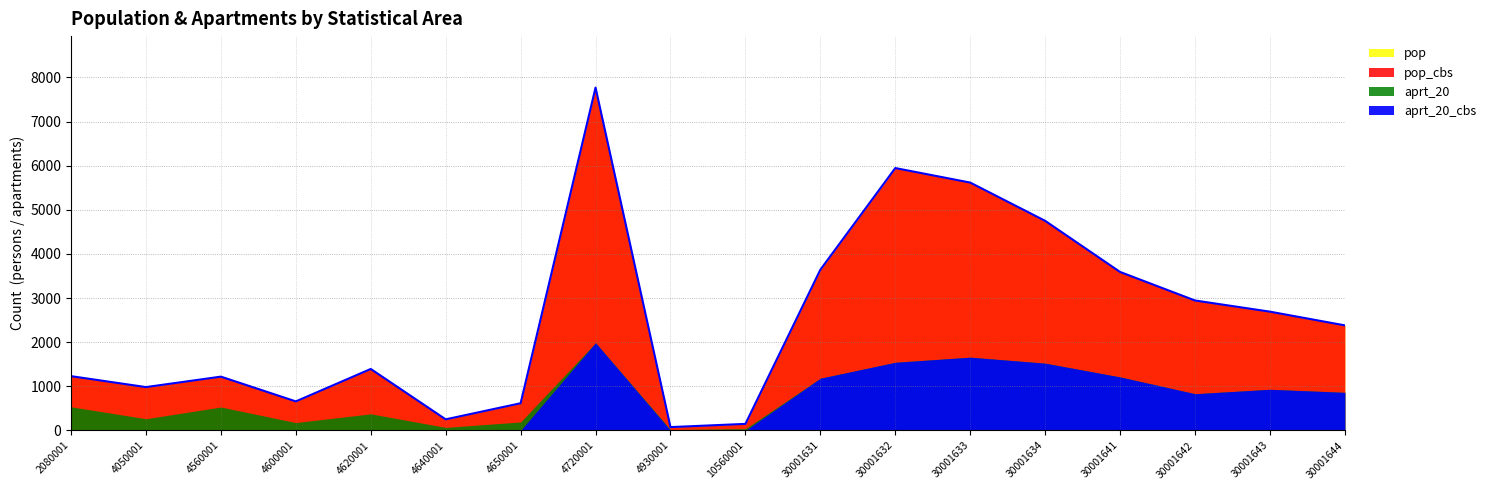

How many data points in aprt_20 are above 832?

8